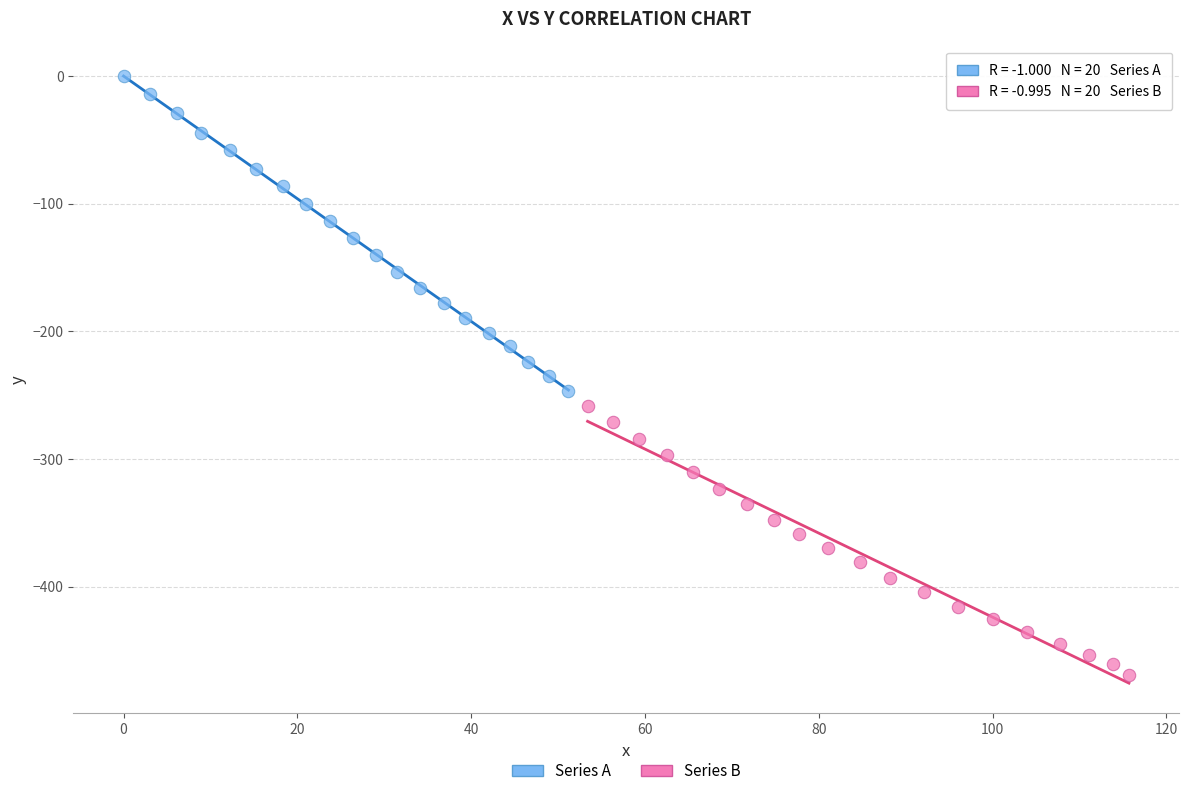

Which series has the widest spread of Y values?

Series A